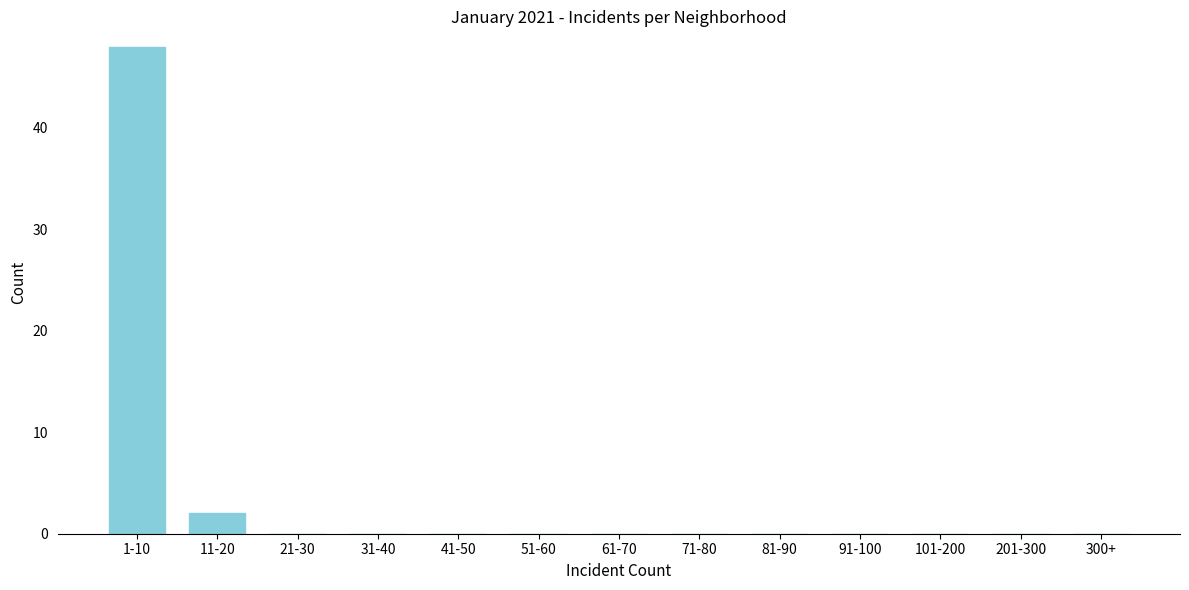

What is the greatest value displayed?

48